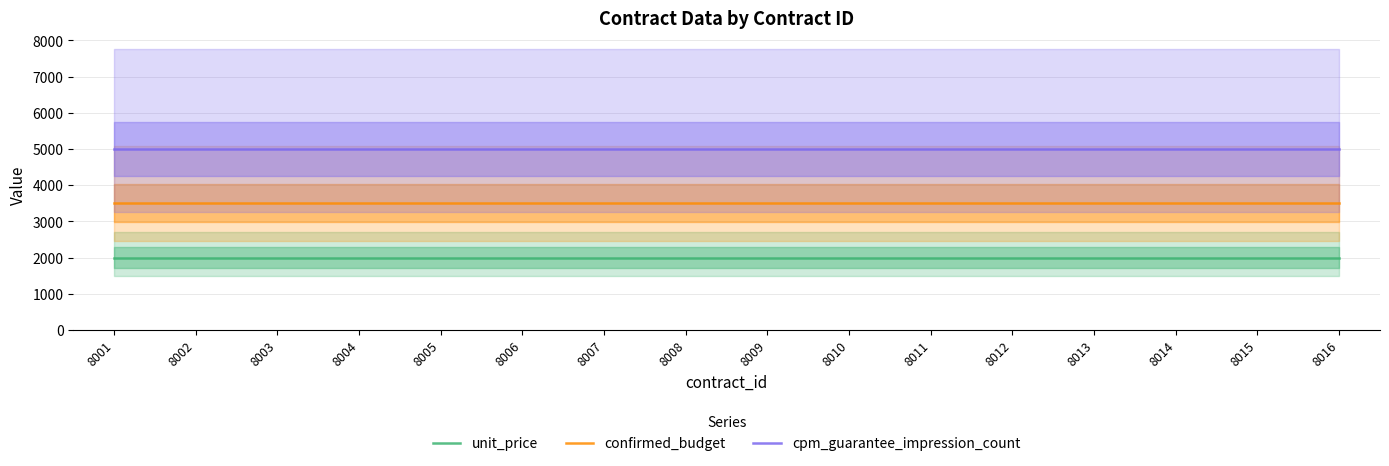

Is this an area chart (filled region under the line)?

No